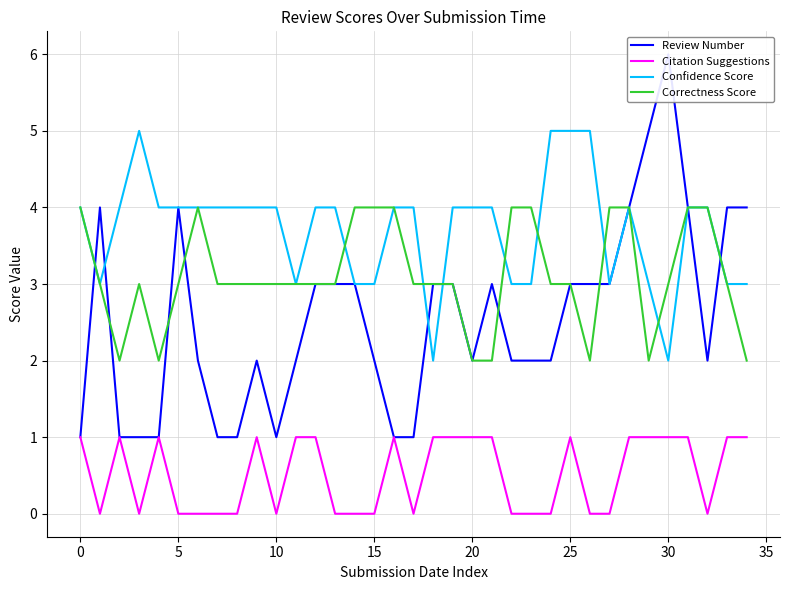

Which series has the largest total across all categories?

Confidence Score